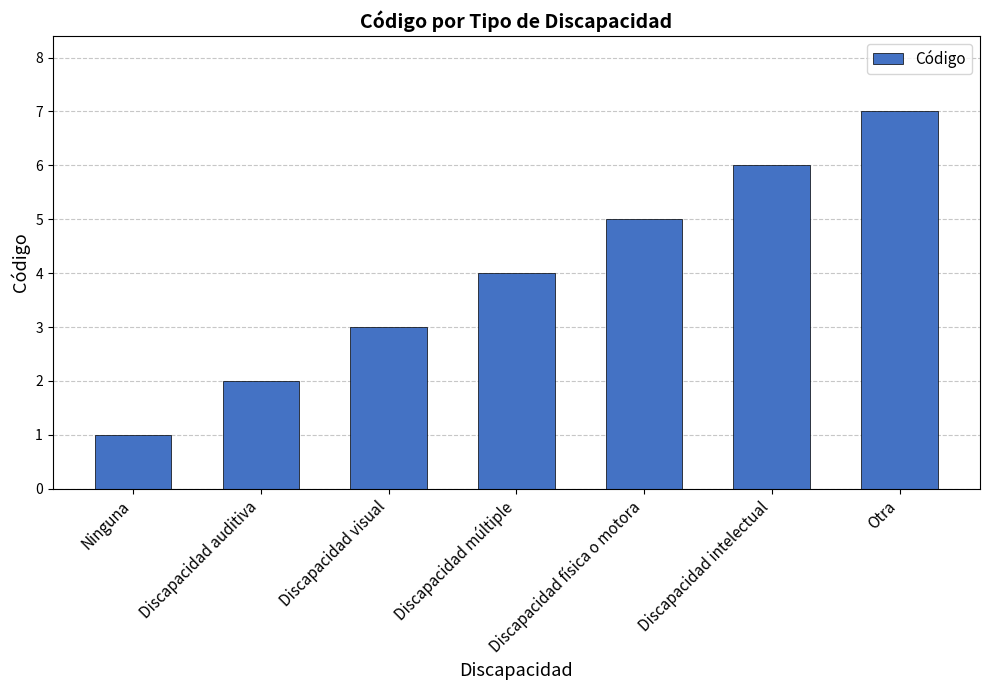

Count the values in the range 2 to 6.

5